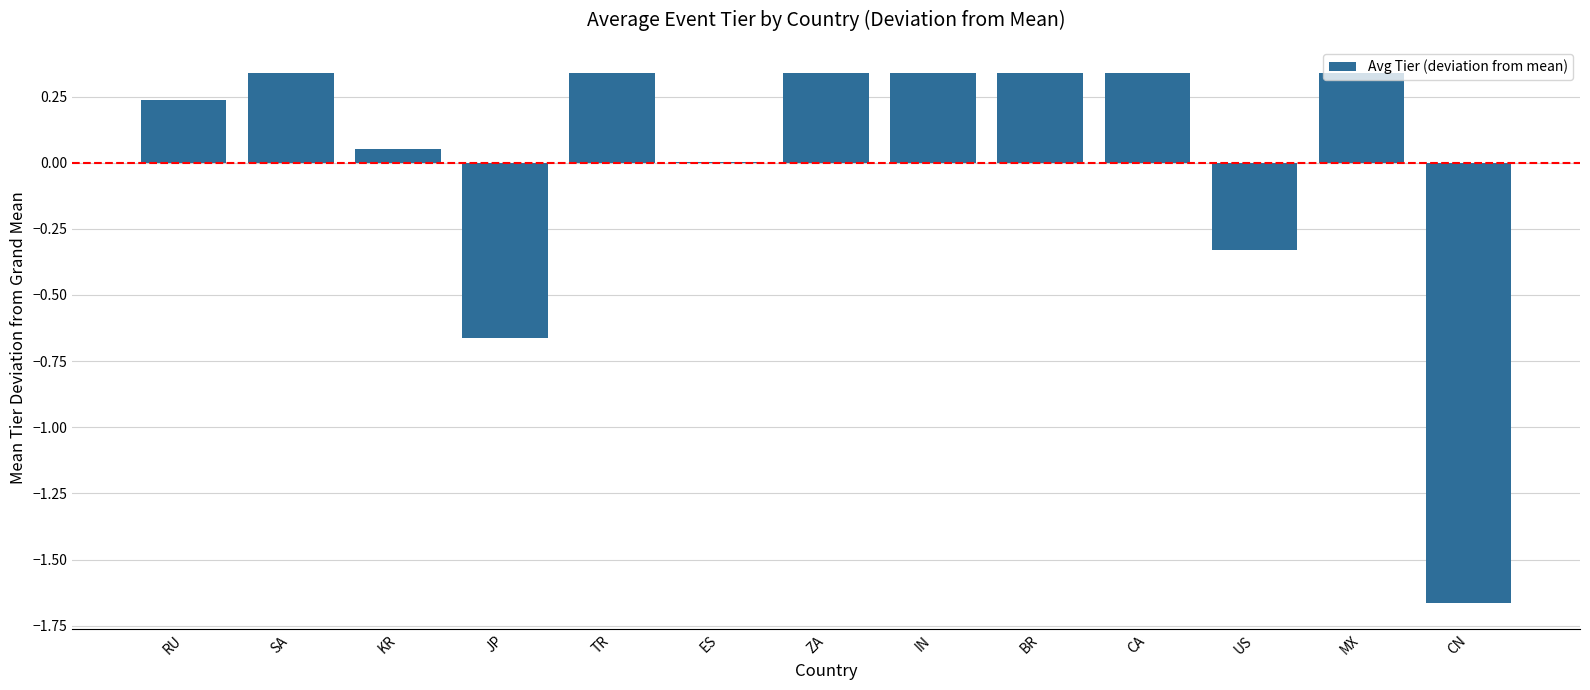

True or false: the data shows 0.5 at IN.

False